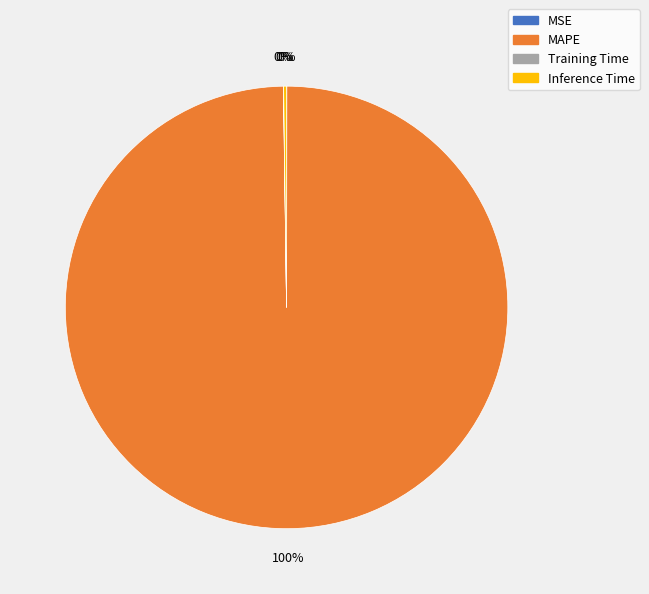

What is the largest slice in the pie chart?

MAPE